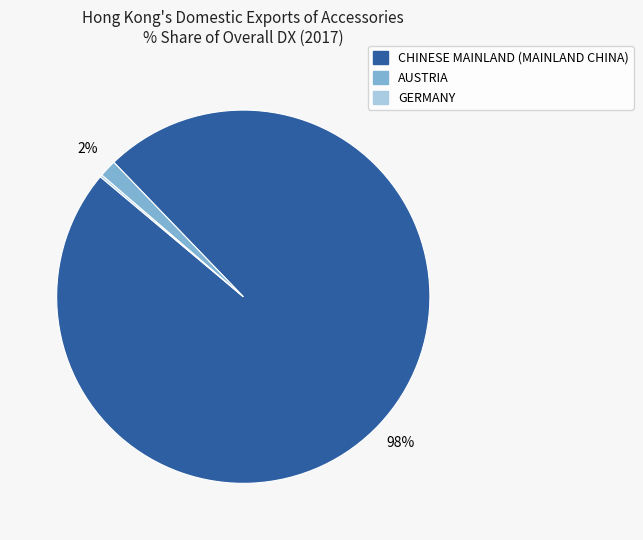

Is there a majority slice in this chart?

Yes